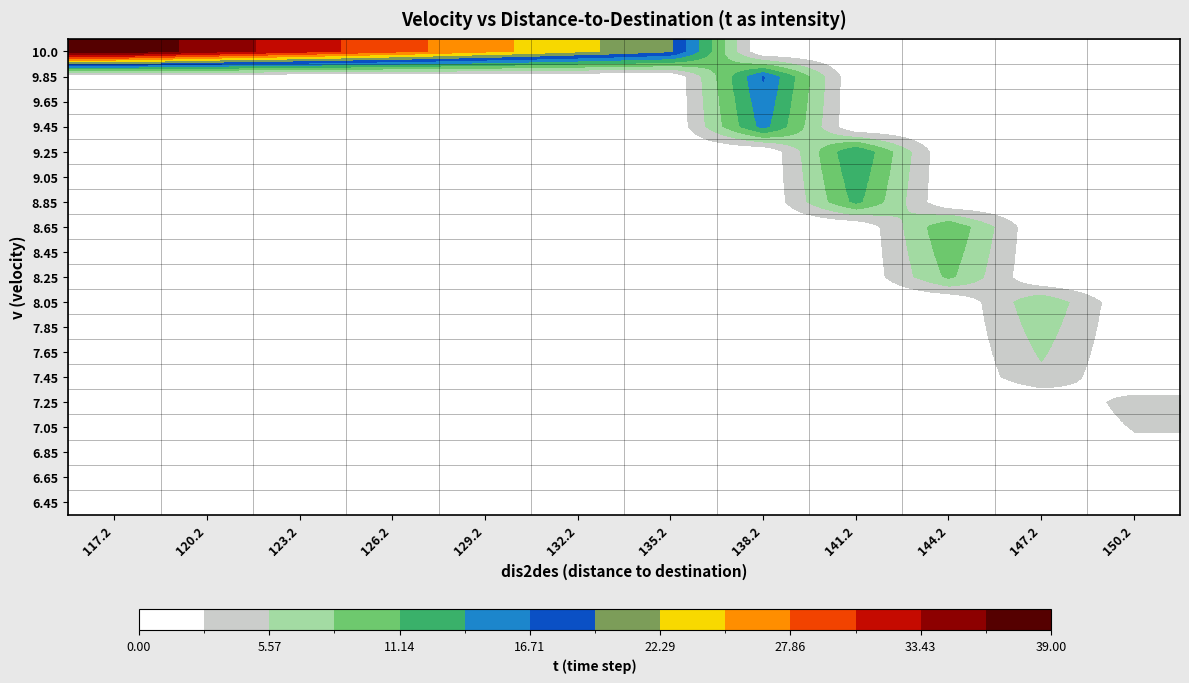

Reading left to right, extract all data points from this chart.

6.45: 117.2=0	120.2=0	123.2=0	126.2=0	129.2=0	132.2=0	135.2=0	138.2=0	141.2=0	144.2=0	147.2=0	150.2=0
6.65: 117.2=0	120.2=0	123.2=0	126.2=0	129.2=0	132.2=0	135.2=0	138.2=0	141.2=0	144.2=0	147.2=0	150.2=1
6.85: 117.2=0	120.2=0	123.2=0	126.2=0	129.2=0	132.2=0	135.2=0	138.2=0	141.2=0	144.2=0	147.2=0	150.2=2
7.05: 117.2=0	120.2=0	123.2=0	126.2=0	129.2=0	132.2=0	135.2=0	138.2=0	141.2=0	144.2=0	147.2=0	150.2=3
7.25: 117.2=0	120.2=0	123.2=0	126.2=0	129.2=0	132.2=0	135.2=0	138.2=0	141.2=0	144.2=0	147.2=0	150.2=4
7.45: 117.2=0	120.2=0	123.2=0	126.2=0	129.2=0	132.2=0	135.2=0	138.2=0	141.2=0	144.2=0	147.2=5	150.2=0
7.65: 117.2=0	120.2=0	123.2=0	126.2=0	129.2=0	132.2=0	135.2=0	138.2=0	141.2=0	144.2=0	147.2=6	150.2=0
7.85: 117.2=0	120.2=0	123.2=0	126.2=0	129.2=0	132.2=0	135.2=0	138.2=0	141.2=0	144.2=0	147.2=7	150.2=0
8.05: 117.2=0	120.2=0	123.2=0	126.2=0	129.2=0	132.2=0	135.2=0	138.2=0	141.2=0	144.2=0	147.2=8	150.2=0
8.25: 117.2=0	120.2=0	123.2=0	126.2=0	129.2=0	132.2=0	135.2=0	138.2=0	141.2=0	144.2=9	147.2=0	150.2=0
8.45: 117.2=0	120.2=0	123.2=0	126.2=0	129.2=0	132.2=0	135.2=0	138.2=0	141.2=0	144.2=10	147.2=0	150.2=0
8.65: 117.2=0	120.2=0	123.2=0	126.2=0	129.2=0	132.2=0	135.2=0	138.2=0	141.2=0	144.2=11	147.2=0	150.2=0
8.85: 117.2=0	120.2=0	123.2=0	126.2=0	129.2=0	132.2=0	135.2=0	138.2=0	141.2=12	144.2=0	147.2=0	150.2=0
9.05: 117.2=0	120.2=0	123.2=0	126.2=0	129.2=0	132.2=0	135.2=0	138.2=0	141.2=13	144.2=0	147.2=0	150.2=0
9.25: 117.2=0	120.2=0	123.2=0	126.2=0	129.2=0	132.2=0	135.2=0	138.2=0	141.2=14	144.2=0	147.2=0	150.2=0
9.45: 117.2=0	120.2=0	123.2=0	126.2=0	129.2=0	132.2=0	135.2=0	138.2=15	141.2=0	144.2=0	147.2=0	150.2=0
9.65: 117.2=0	120.2=0	123.2=0	126.2=0	129.2=0	132.2=0	135.2=0	138.2=16	141.2=0	144.2=0	147.2=0	150.2=0
9.85: 117.2=0	120.2=0	123.2=0	126.2=0	129.2=0	132.2=0	135.2=0	138.2=17	141.2=0	144.2=0	147.2=0	150.2=0
10.0: 117.2=39	120.2=35	123.2=32	126.2=29	129.2=26	132.2=23	135.2=20	138.2=0	141.2=0	144.2=0	147.2=0	150.2=0